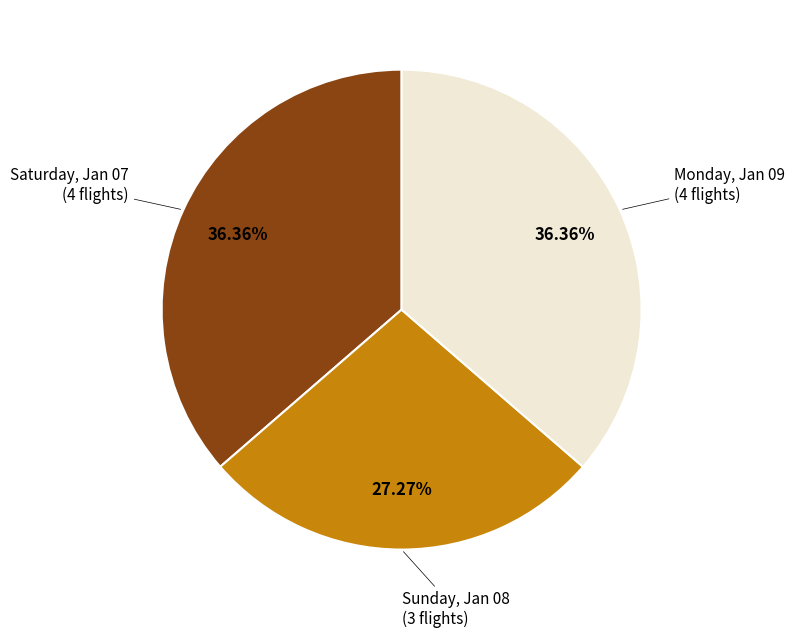

Does any single category account for the majority?

No